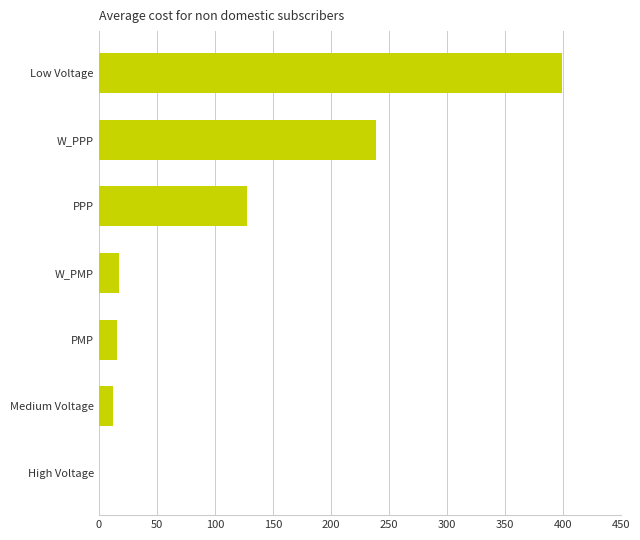

What is the sum of all values?

810.8